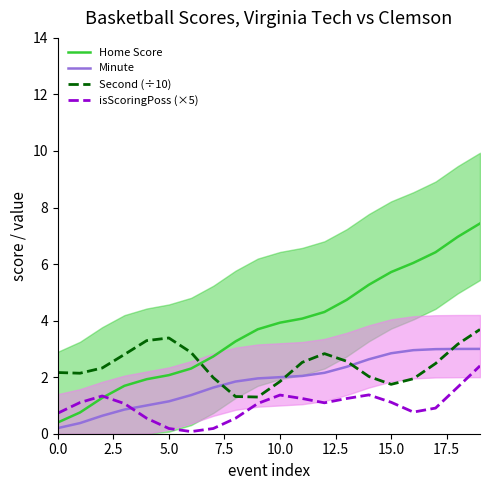

What position from the left is 9?

10